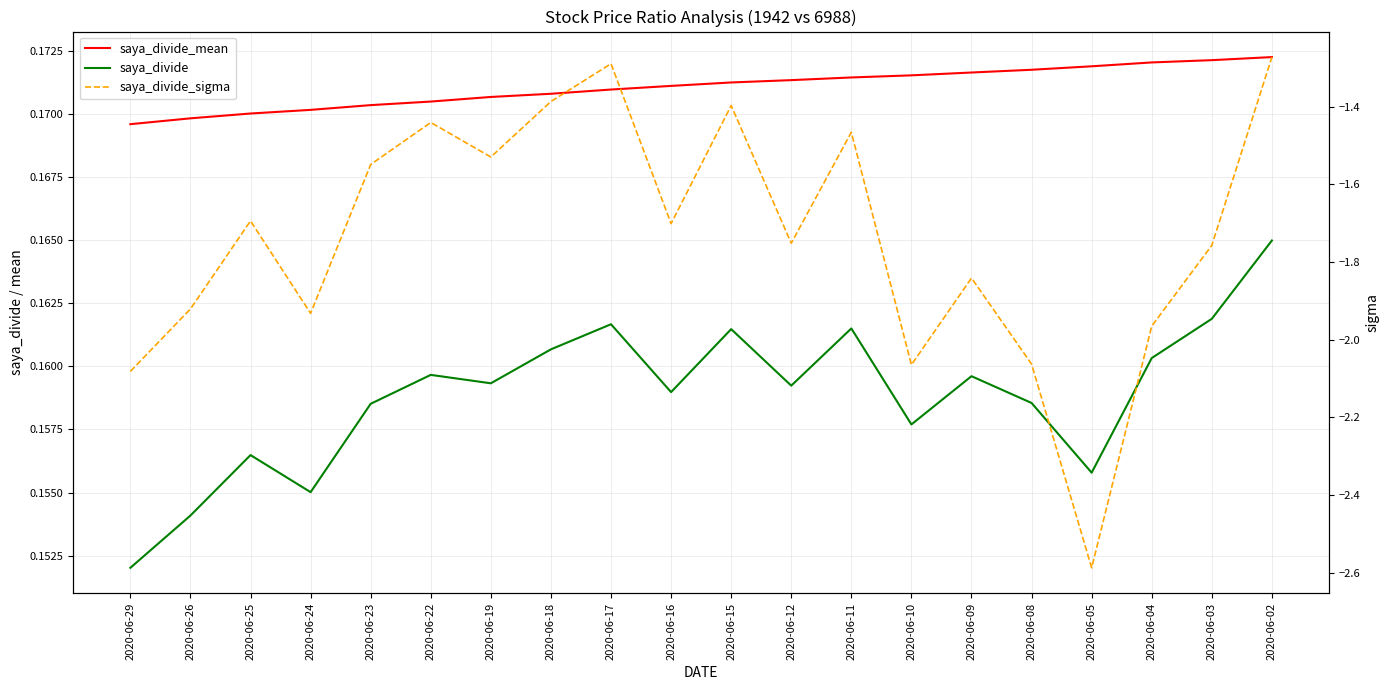

Reading left to right, list all the values displayed in this chart.

saya_divide_mean: 2020-06-29=0.2	2020-06-26=0.2	2020-06-25=0.2	2020-06-24=0.2	2020-06-23=0.2	2020-06-22=0.2	2020-06-19=0.2	2020-06-18=0.2	2020-06-17=0.2	2020-06-16=0.2	2020-06-15=0.2	2020-06-12=0.2	2020-06-11=0.2	2020-06-10=0.2	2020-06-09=0.2	2020-06-08=0.2	2020-06-05=0.2	2020-06-04=0.2	2020-06-03=0.2	2020-06-02=0.2
saya_divide: 2020-06-29=0.2	2020-06-26=0.2	2020-06-25=0.2	2020-06-24=0.2	2020-06-23=0.2	2020-06-22=0.2	2020-06-19=0.2	2020-06-18=0.2	2020-06-17=0.2	2020-06-16=0.2	2020-06-15=0.2	2020-06-12=0.2	2020-06-11=0.2	2020-06-10=0.2	2020-06-09=0.2	2020-06-08=0.2	2020-06-05=0.2	2020-06-04=0.2	2020-06-03=0.2	2020-06-02=0.2
saya_divide_sigma: 2020-06-29=-2.1	2020-06-26=-1.9	2020-06-25=-1.7	2020-06-24=-1.9	2020-06-23=-1.5	2020-06-22=-1.4	2020-06-19=-1.5	2020-06-18=-1.4	2020-06-17=-1.3	2020-06-16=-1.7	2020-06-15=-1.4	2020-06-12=-1.8	2020-06-11=-1.5	2020-06-10=-2.1	2020-06-09=-1.8	2020-06-08=-2.1	2020-06-05=-2.6	2020-06-04=-2.0	2020-06-03=-1.8	2020-06-02=-1.3